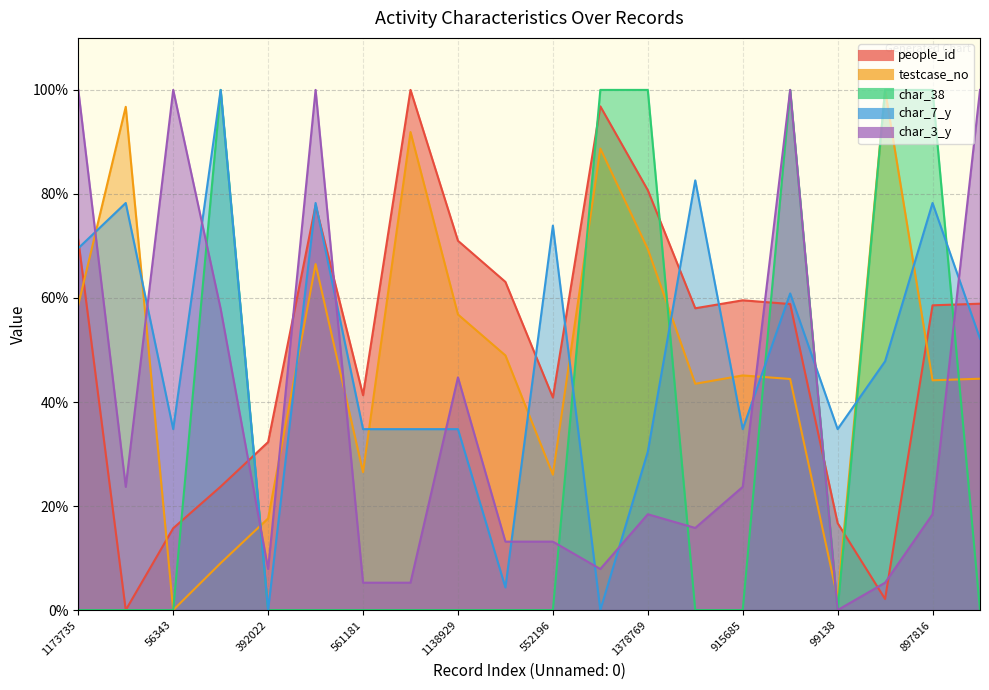

Where do char_3_y and char_7_y first cross each other?

1173735 and 1899348